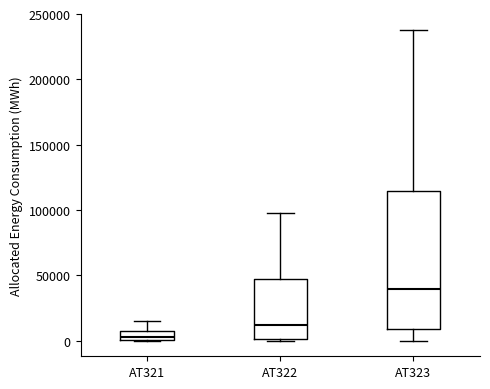

Comparing the boxes themselves (not the whiskers), which one is the tallest?

AT323